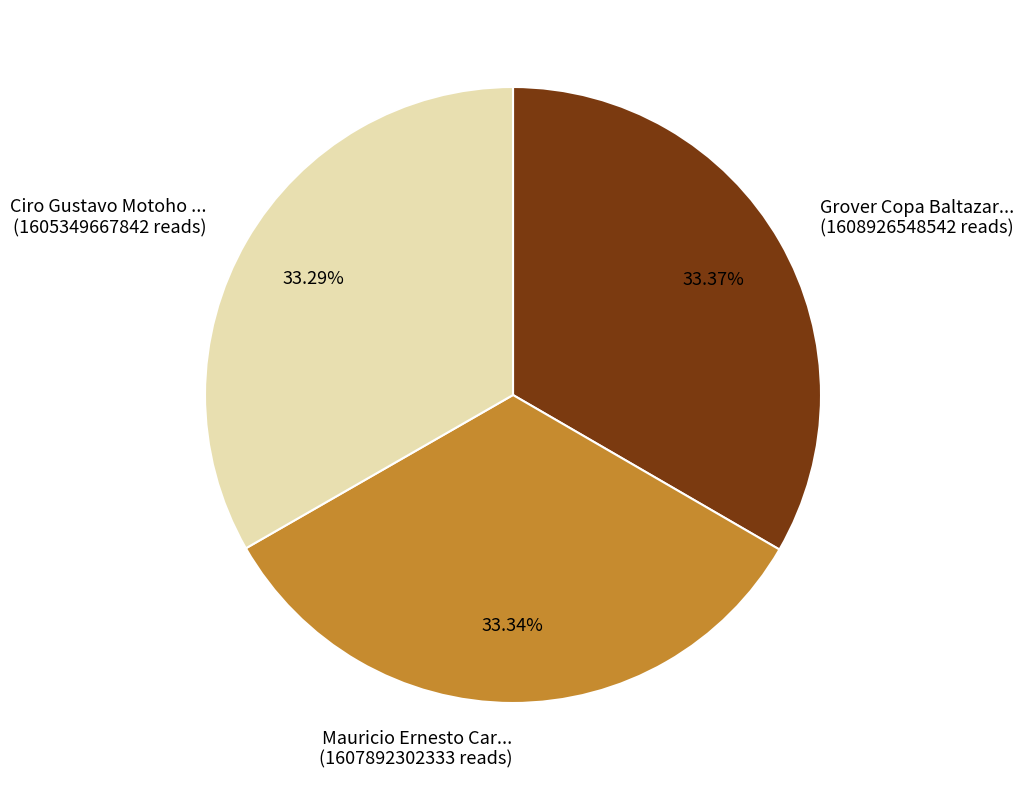

Does Mauricio Ernesto Car... (1607892302333 reads) account for over 50% of the chart?

No